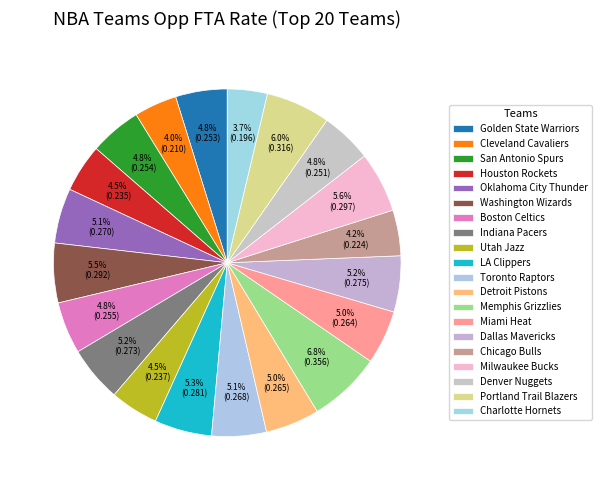

How many slices are in this pie chart?

20